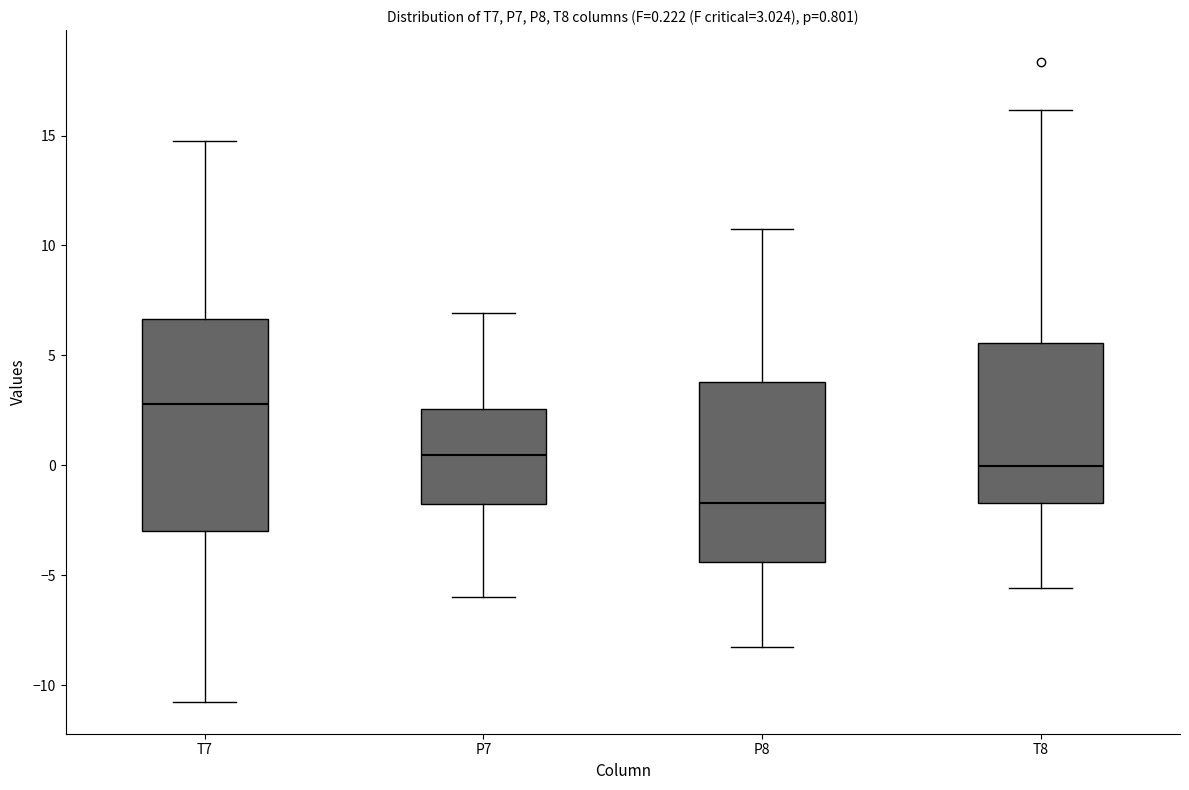

Comparing the boxes themselves (not the whiskers), which one is the tallest?

T7